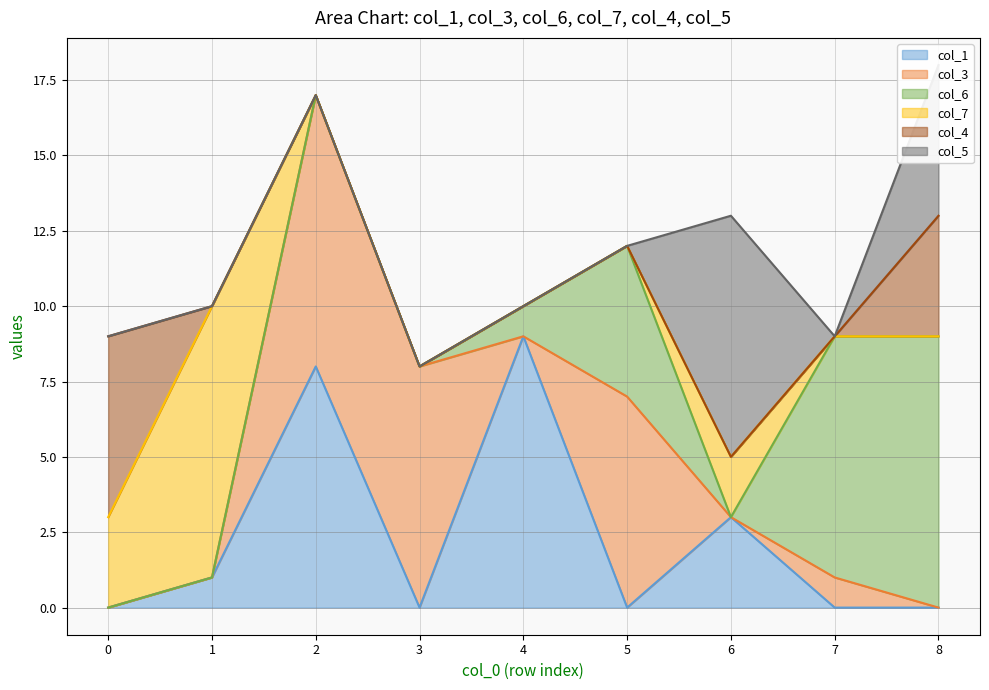

What is the value of the col_4 point at the 9th from the left?

4